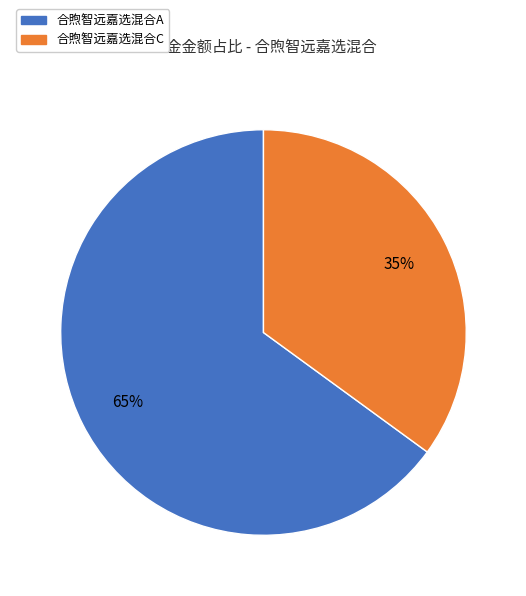

Rank the categories by value from highest to lowest.

合煦智远嘉选混合A, 合煦智远嘉选混合C